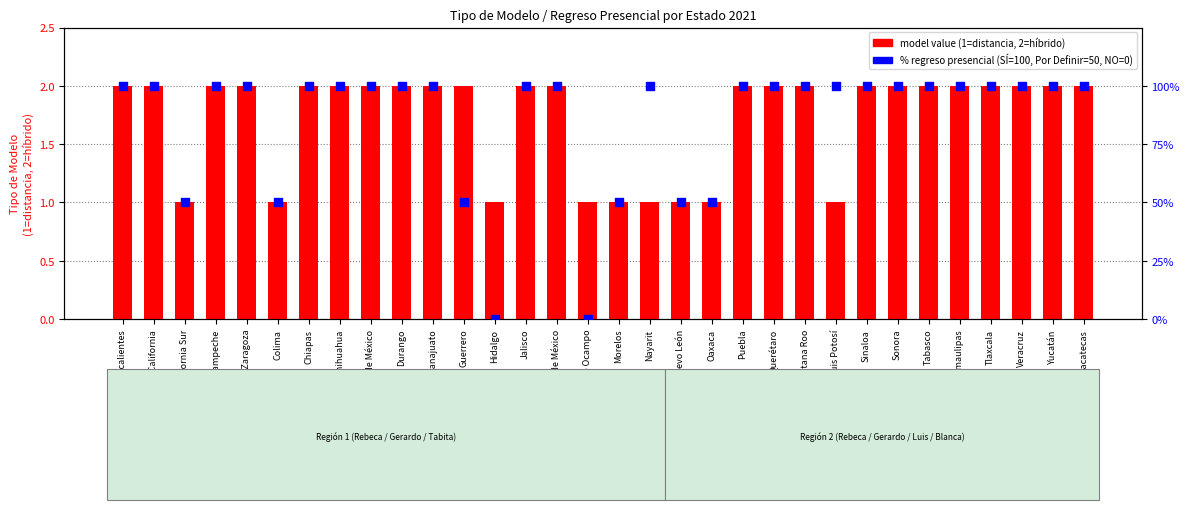

What is the total value across all series at Campeche?

102